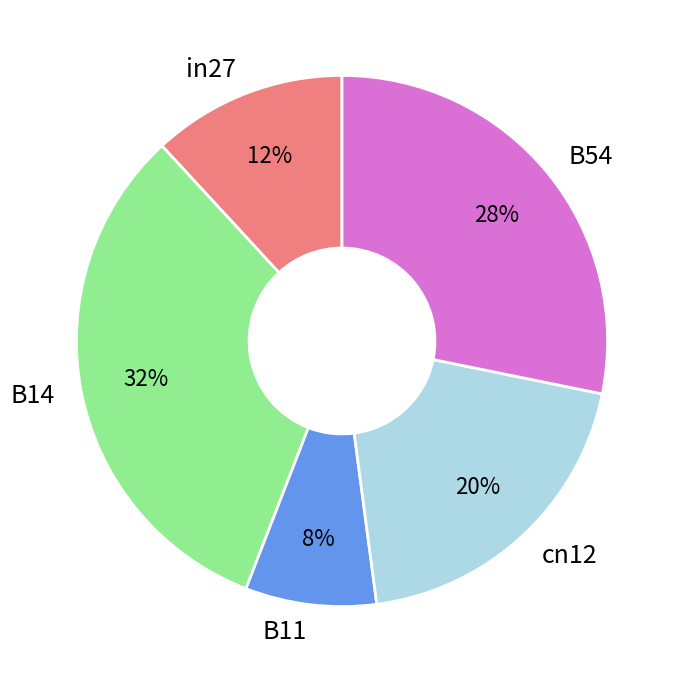

To the nearest percent, what is the combined percentage of in27 and cn12?

32%